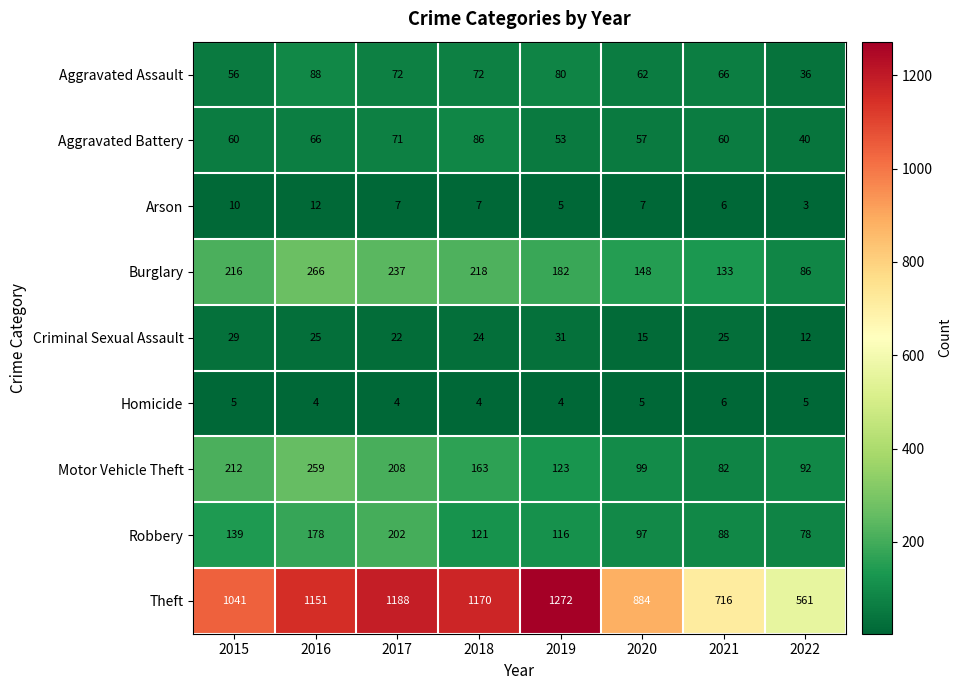

What is the difference between the highest and lowest values at 2020?

879